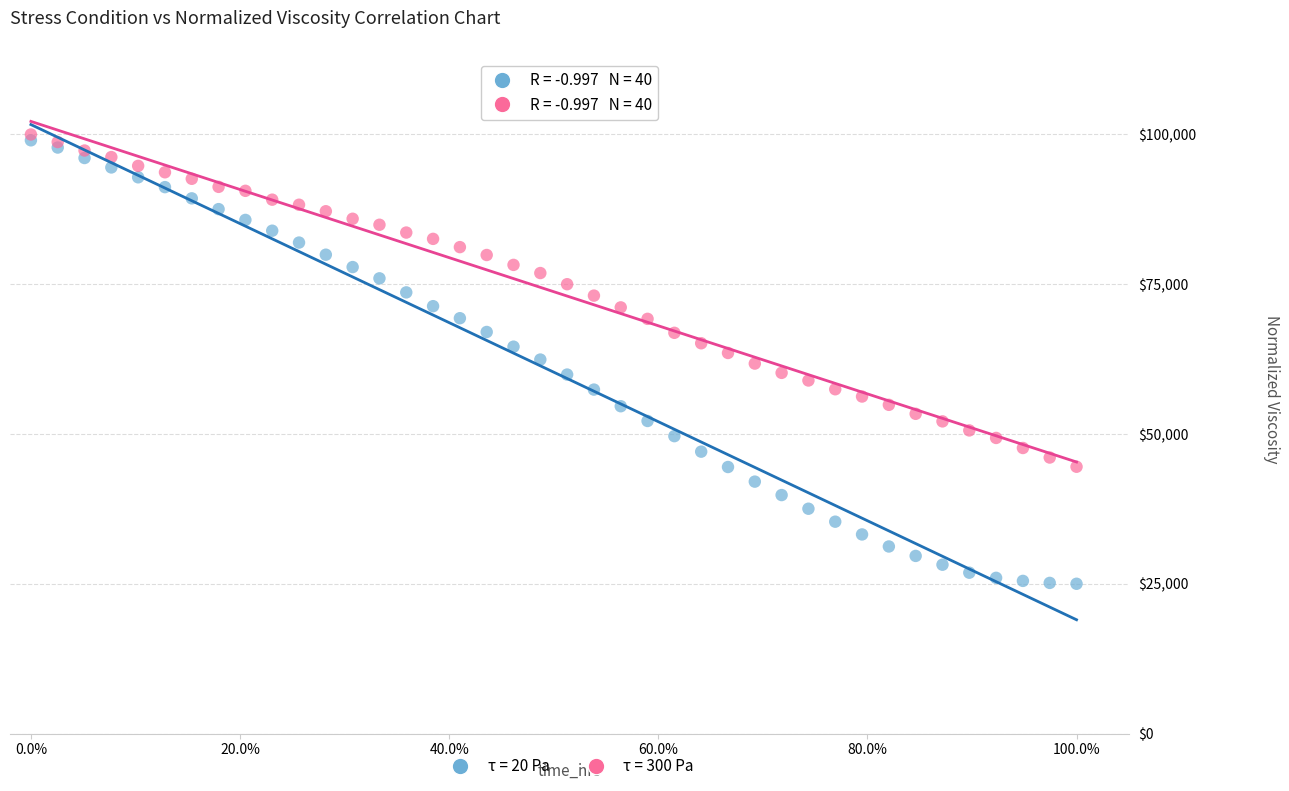

Which series reaches the maximum Y coordinate?

τ = 300 Pa